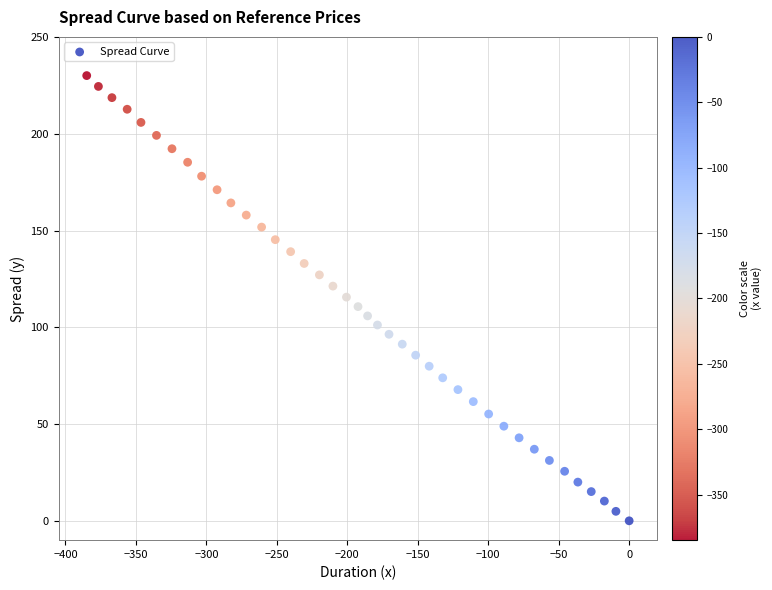

What is the range of X values (max minus min)?

384.9